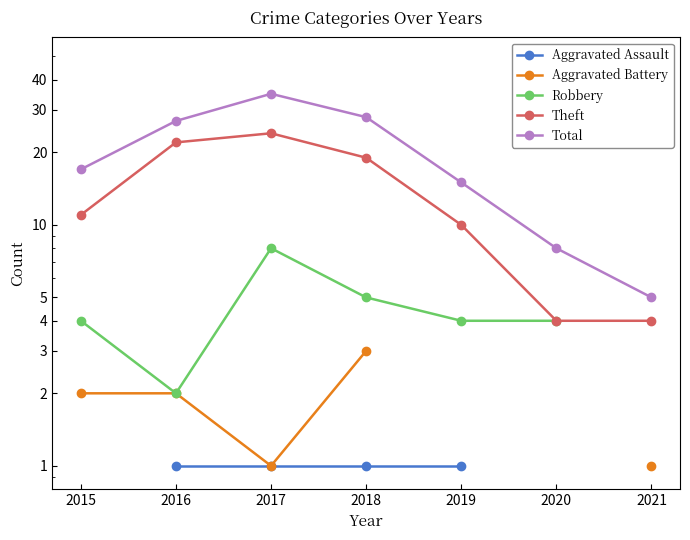

True or false: Total and Robbery intersect in this chart.

False